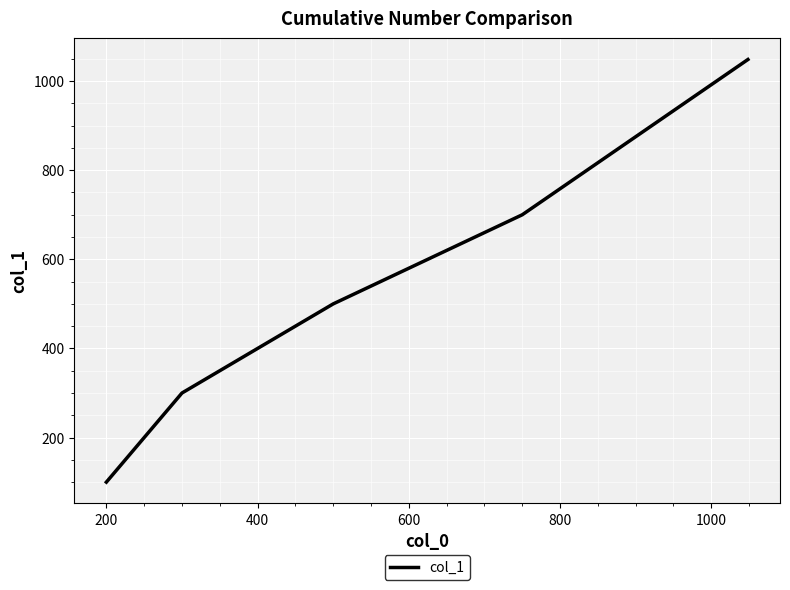

What is the average value?

474.7